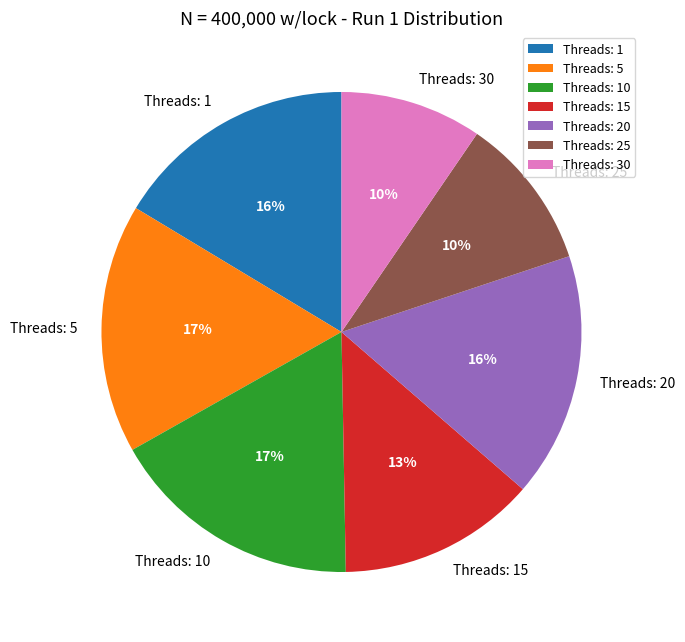

Combined, do Threads: 30 and Threads: 5 account for over 50%?

No